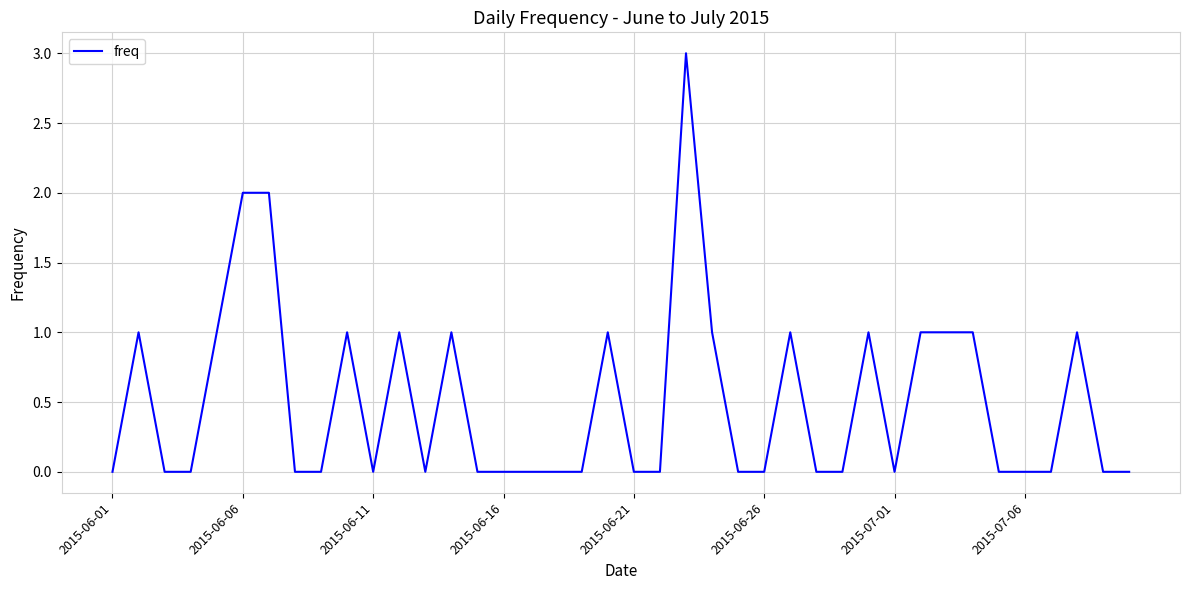

How many distinct data groups are displayed?

1